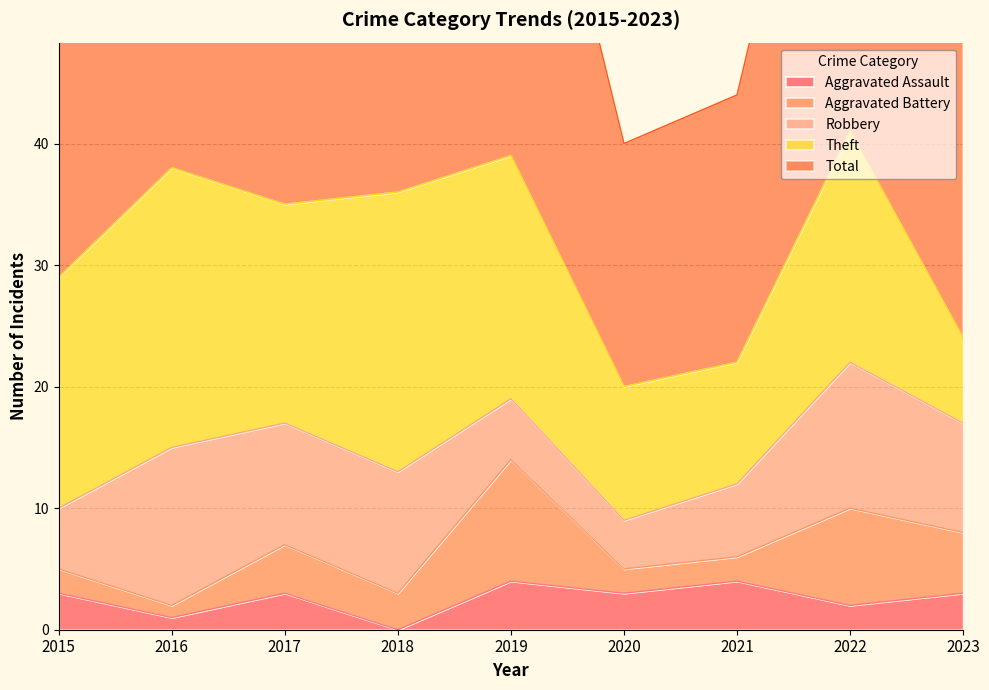

How many interior local valleys does the Aggravated Assault series have?

4